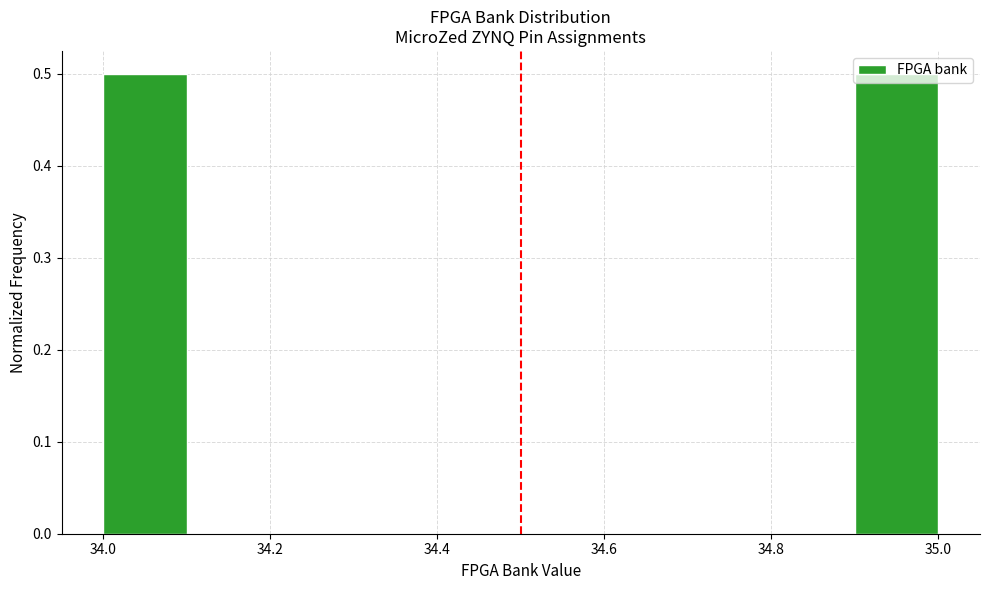

Reading left to right, list every bar in this chart as the range it spans on the x-axis followed by its height. The values are not printed on the chart, so give them approximately, as read against the axis.

34.0 to 34.1: 0.5
34.1 to 34.2: 0
34.2 to 34.3: 0
34.3 to 34.4: 0
34.4 to 34.5: 0
34.5 to 34.6: 0
34.6 to 34.7: 0
34.7 to 34.8: 0
34.8 to 34.9: 0
34.9 to 35.0: 0.5